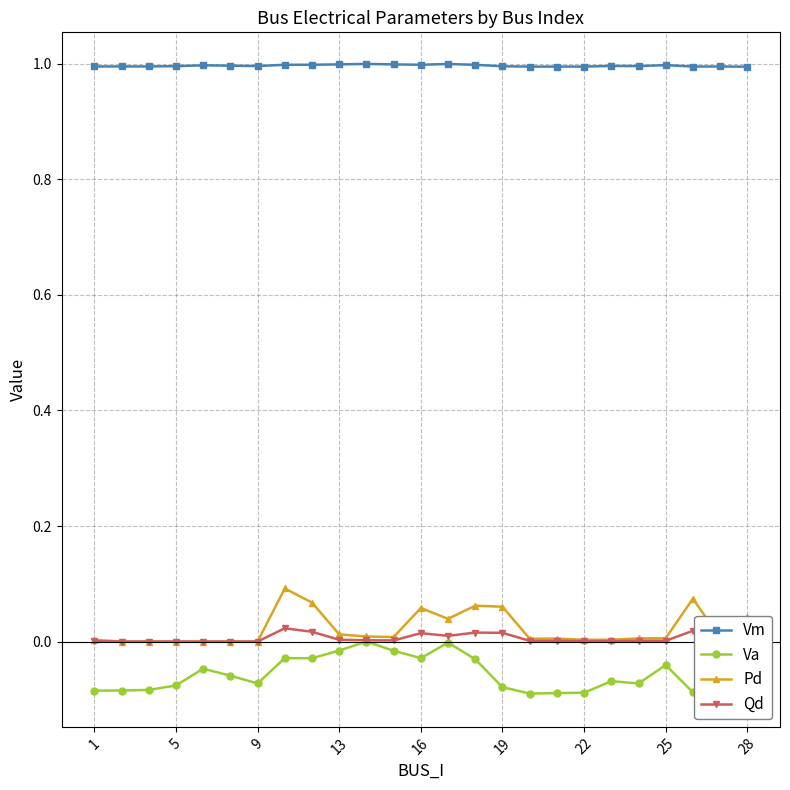

True or false: Vm and Pd cross at least once.

False